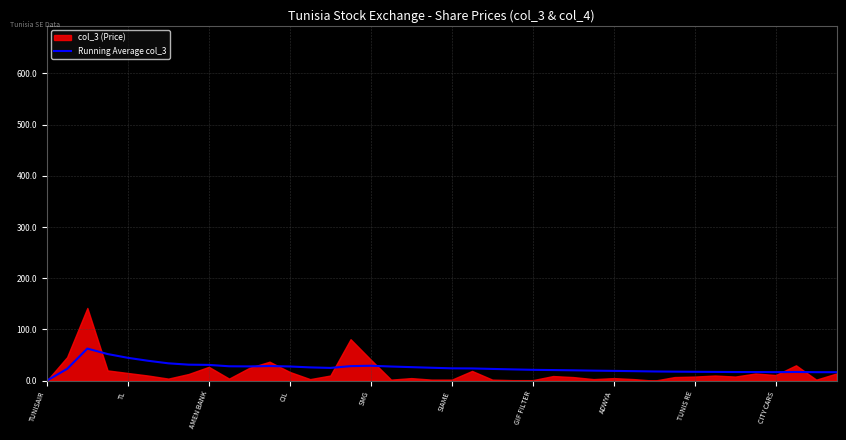

How many positive values are there?

39